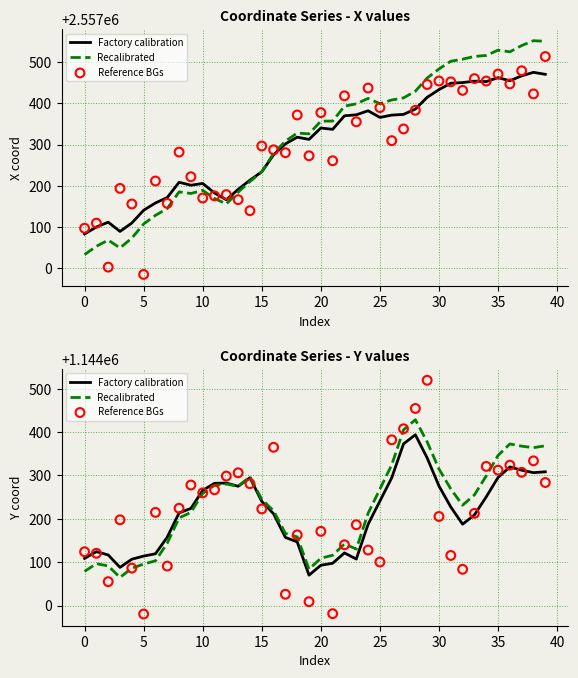

At which category is the sum across all series the highest?

28